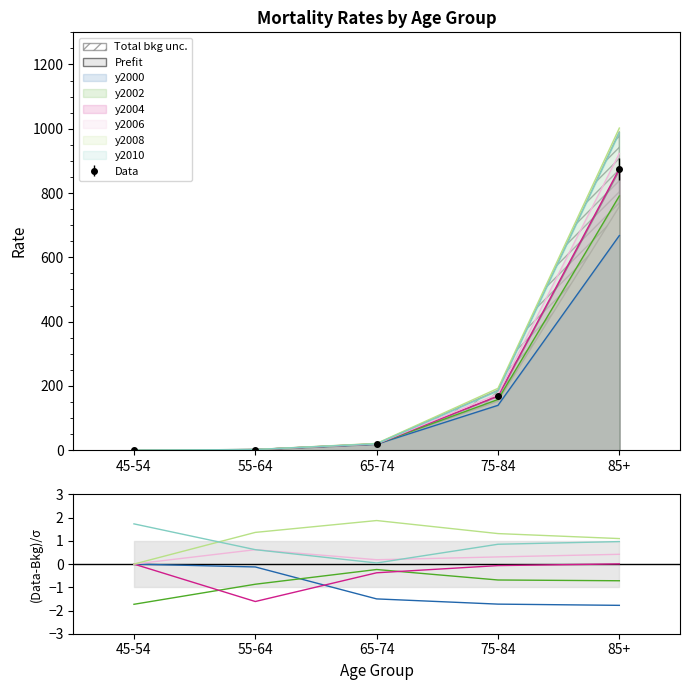

What is the smallest value displayed?

-1.8